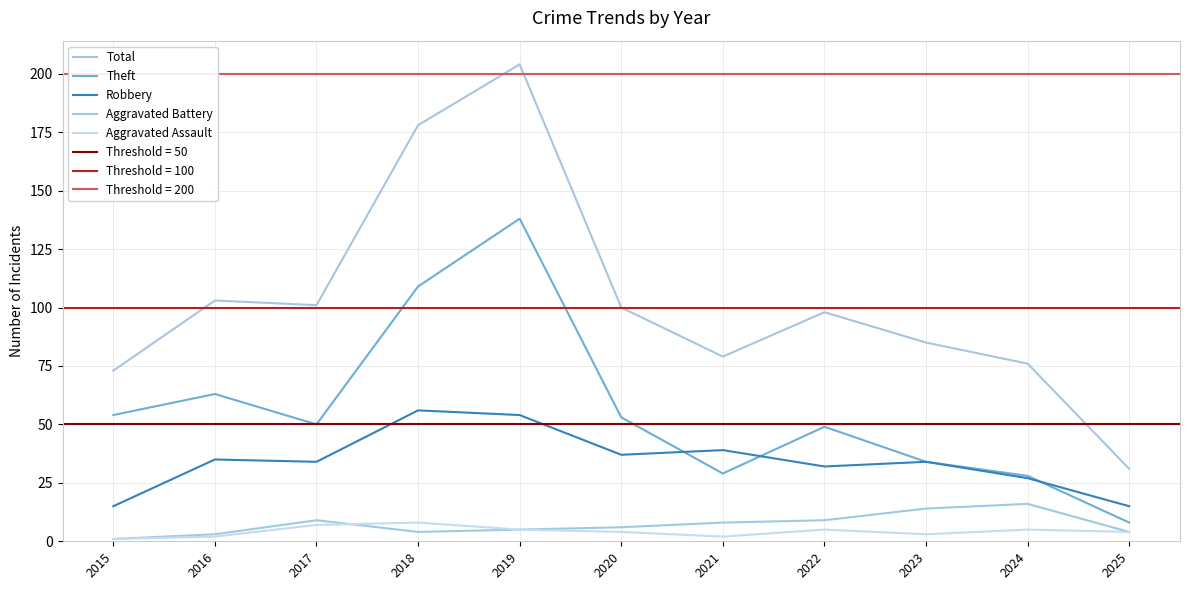

How many series are shown in this chart?

5